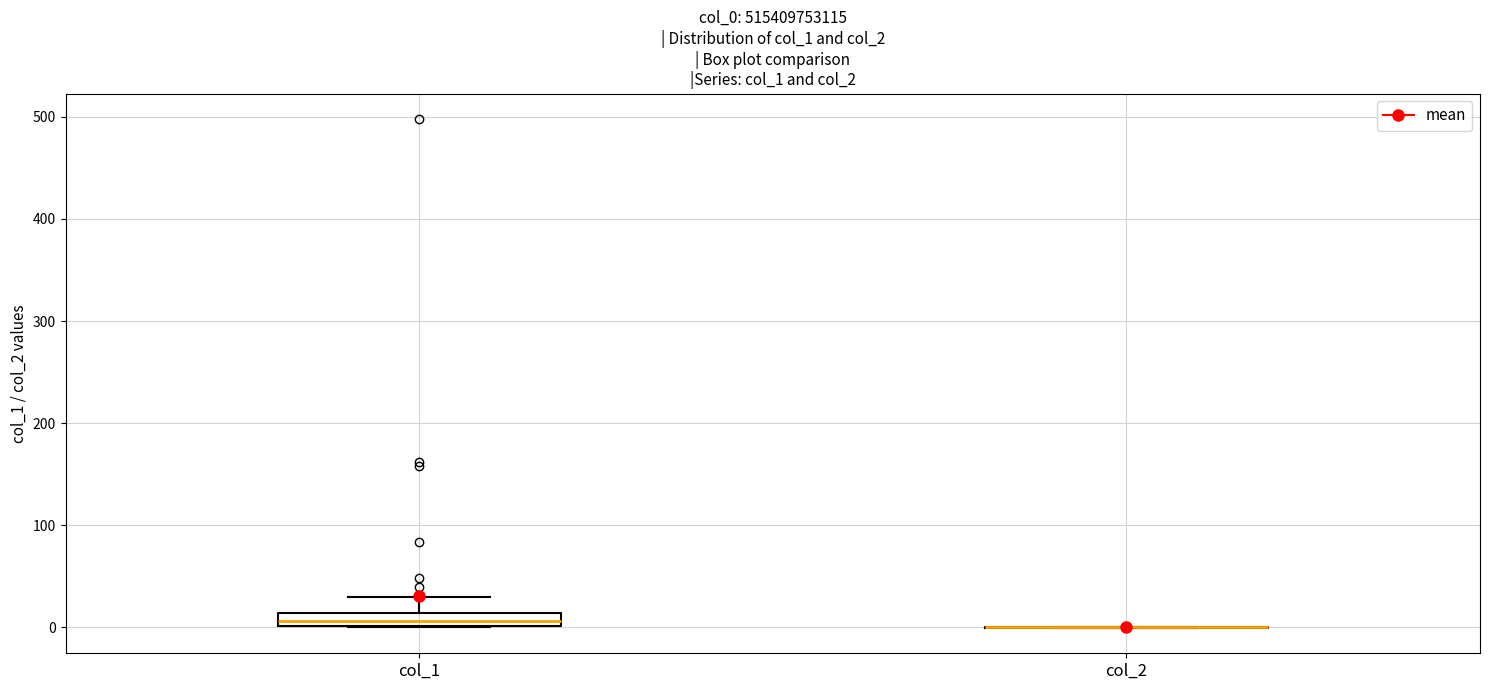

Which box is the tallest, from its lower edge to its upper edge?

col_1